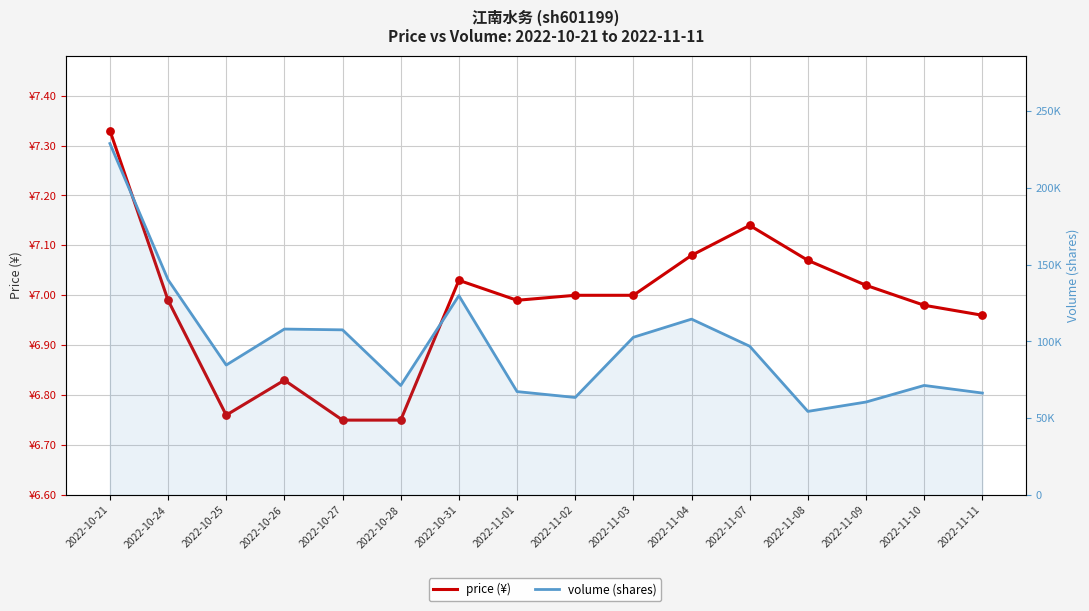

At how many categories does at least one series exceed 10878?

16